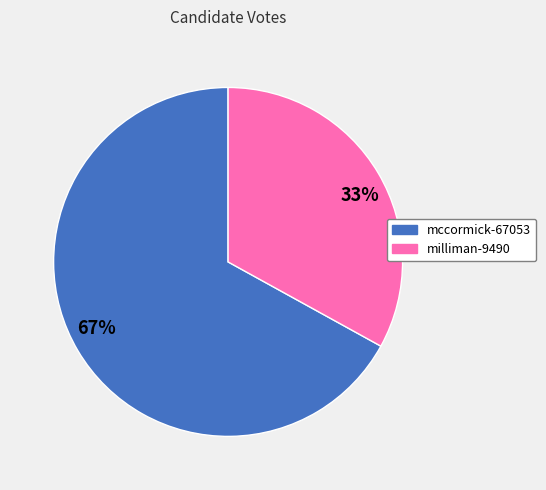

What is the largest slice in the pie chart?

mccormick-67053